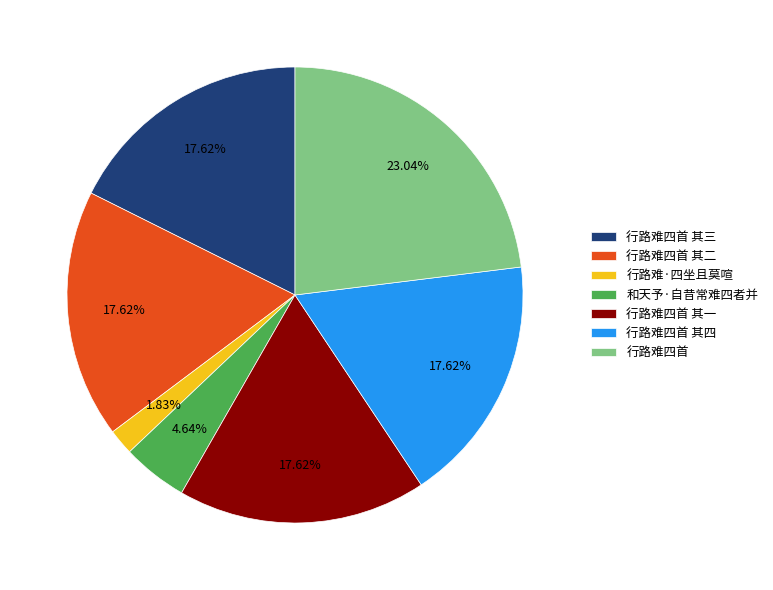

Between 和天予·自昔常难四者并 and 行路难四首 其四, which is larger?

行路难四首 其四